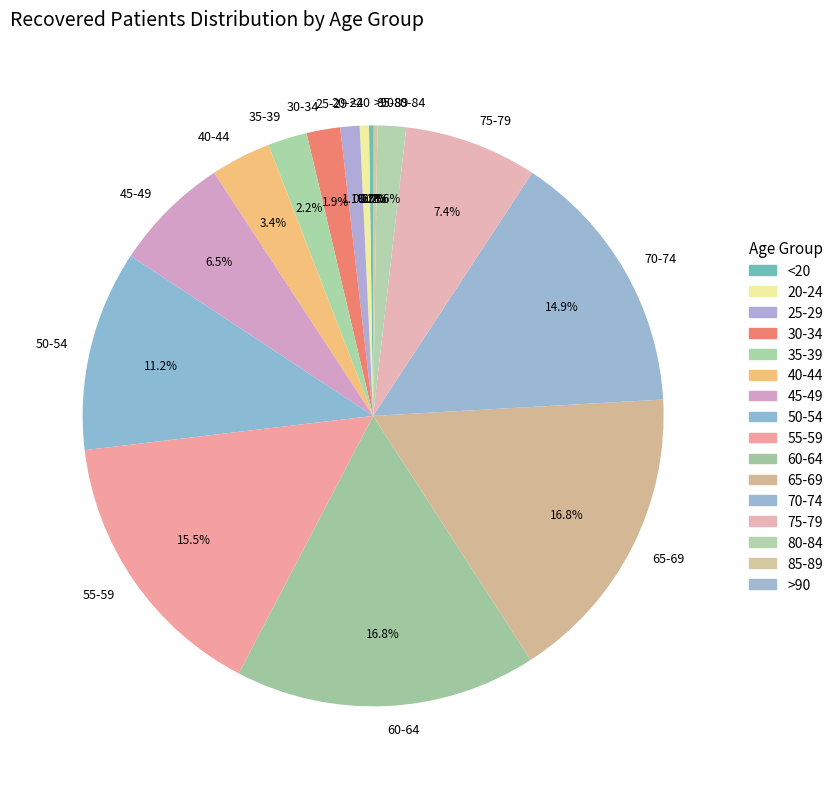

How much of the chart is everything except 35-39?

97.8%